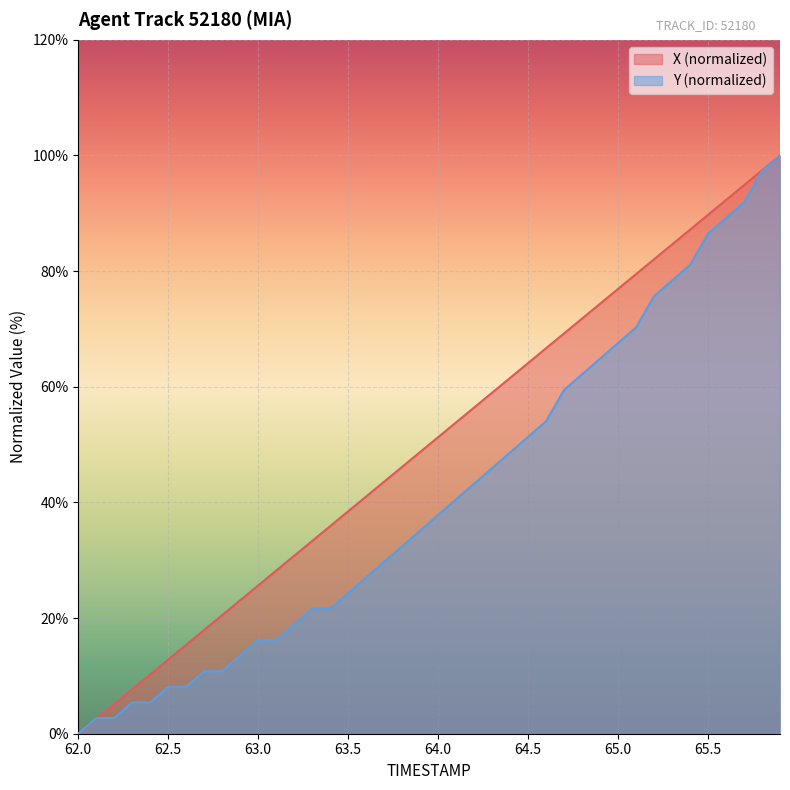

Which series has the largest total across all categories?

X (normalized)